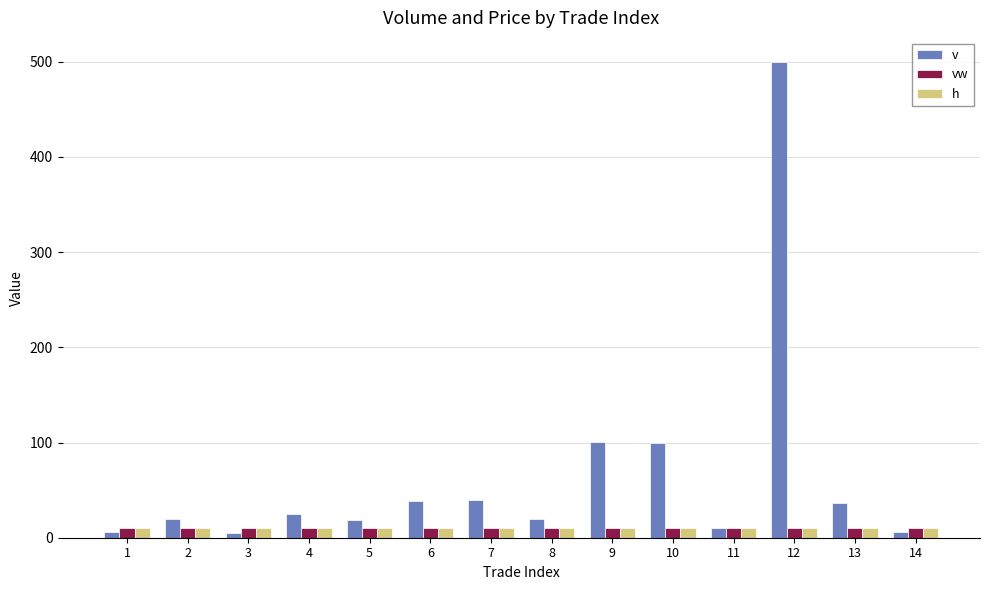

How many groups of bars are there?

14